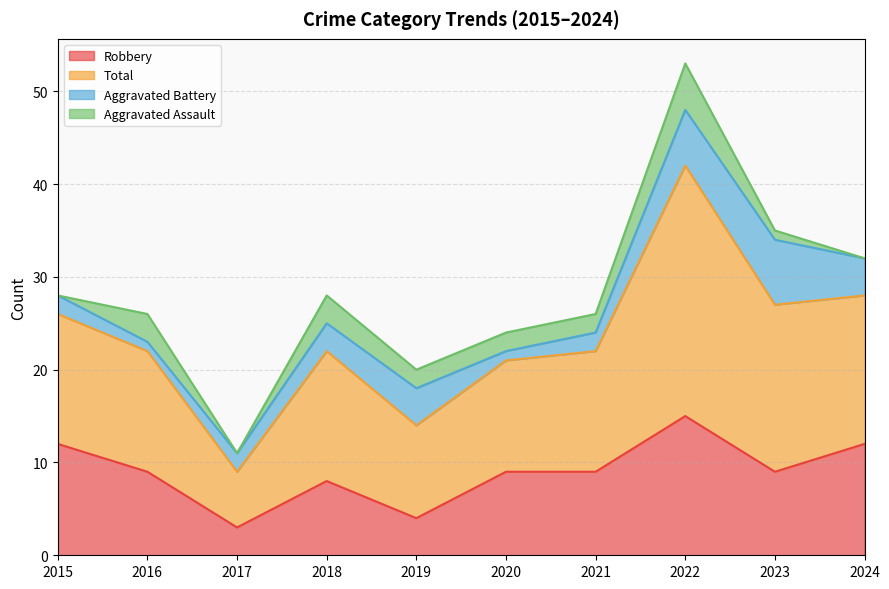

At which label does Total first exceed 28?

2022